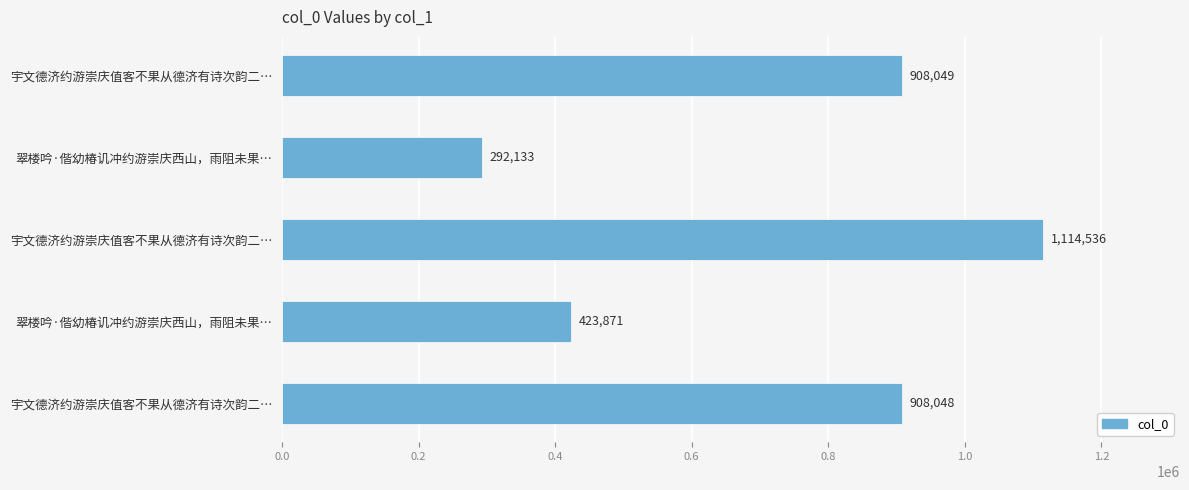

How many data points are less than 908048?

2